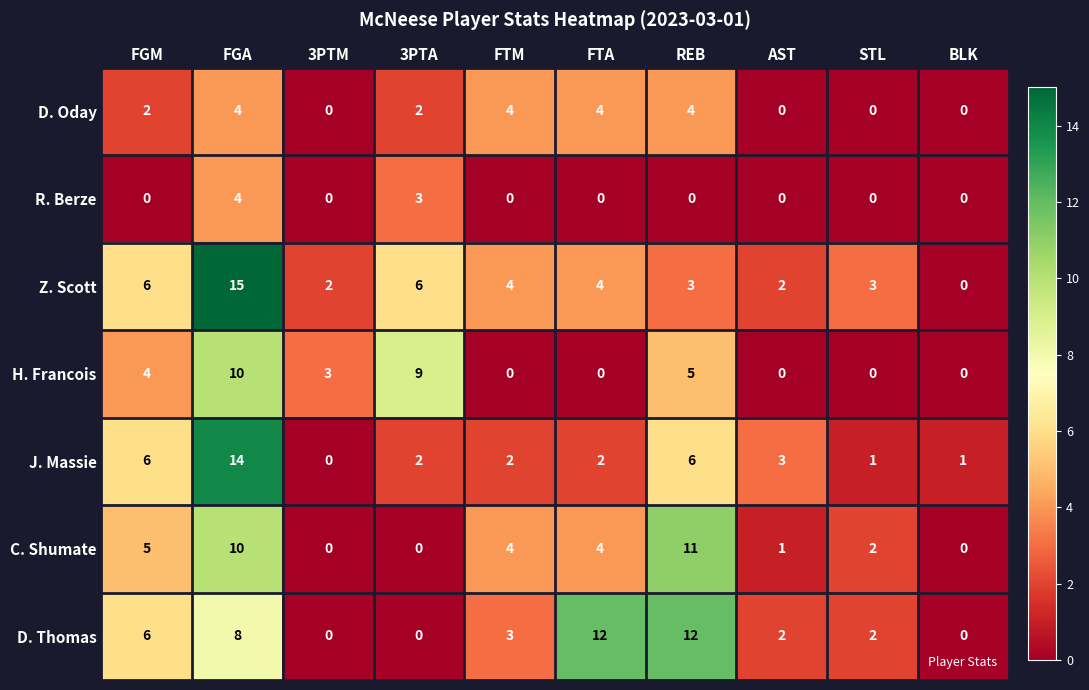

Where is C. Shumate nearest to the value 5?

FGM